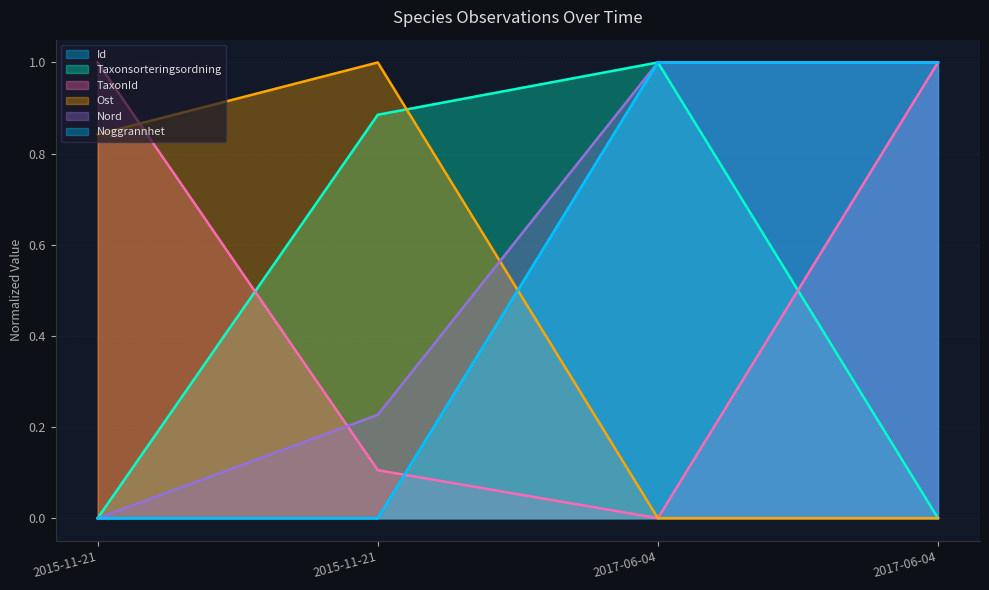

Reading left to right, list all the values displayed in this chart.

Id: 2015-11-21=0.0	2015-11-21=0.0	2017-06-04=1.0	2017-06-04=1.0
Taxonsorteringsordning: 2015-11-21=0.0	2015-11-21=0.9	2017-06-04=1.0	2017-06-04=0.0
TaxonId: 2015-11-21=1.0	2015-11-21=0.1	2017-06-04=0.0	2017-06-04=1.0
Ost: 2015-11-21=0.8	2015-11-21=1.0	2017-06-04=0.0	2017-06-04=0.0
Nord: 2015-11-21=0.0	2015-11-21=0.2	2017-06-04=1.0	2017-06-04=1.0
Noggrannhet: 2015-11-21=0.0	2015-11-21=0.0	2017-06-04=1.0	2017-06-04=1.0